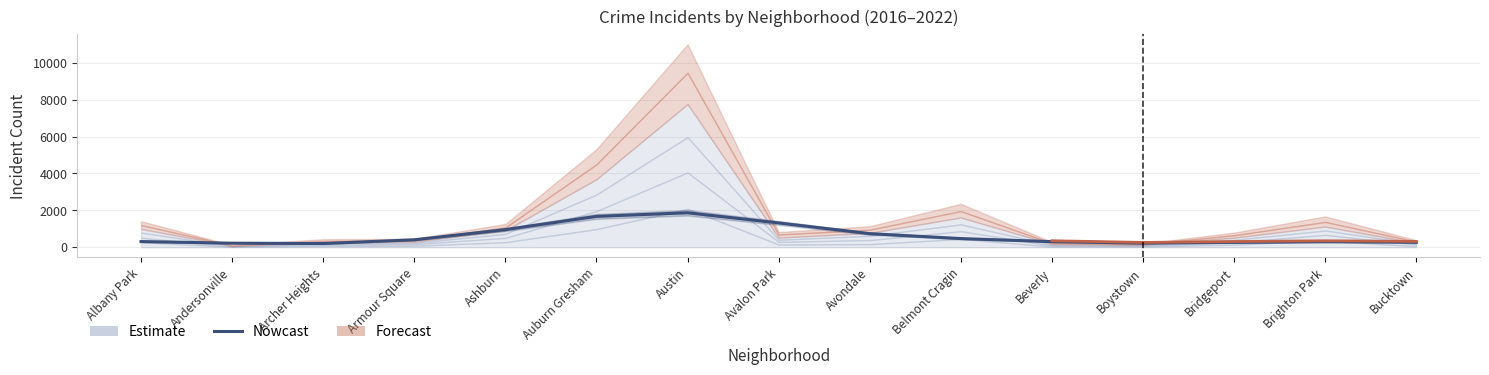

In 2021, how many points are higher than both neighbors (excluding endpoints)?

4